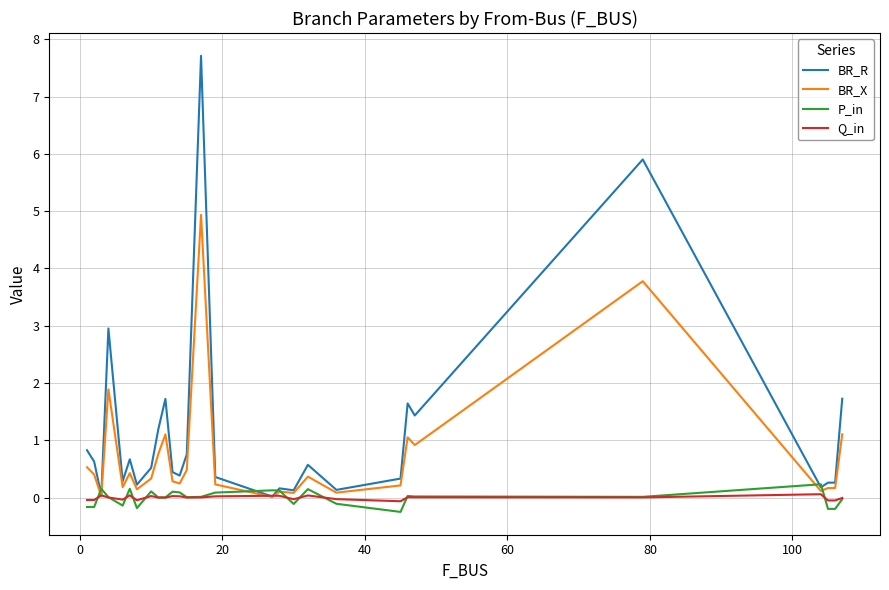

Which series has the largest total across all categories?

BR_R